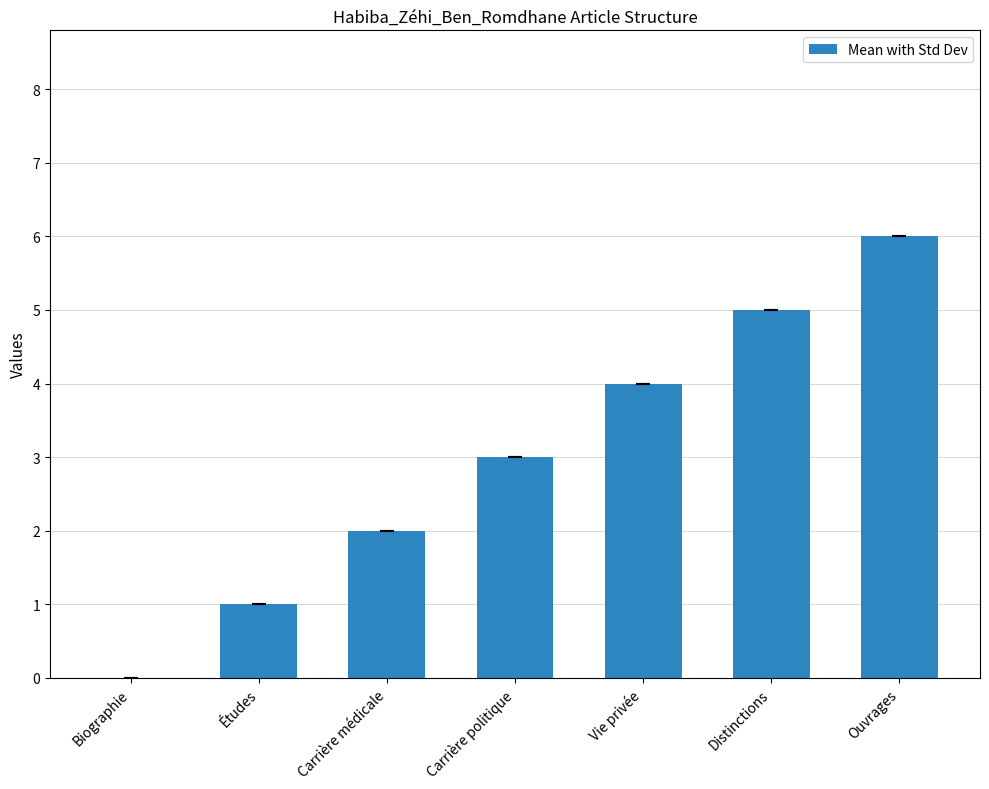

Reading left to right, extract all data points from this chart.

Biographie=0	Études=1	Carrière médicale=2	Carrière politique=3	Vie privée=4	Distinctions=5	Ouvrages=6